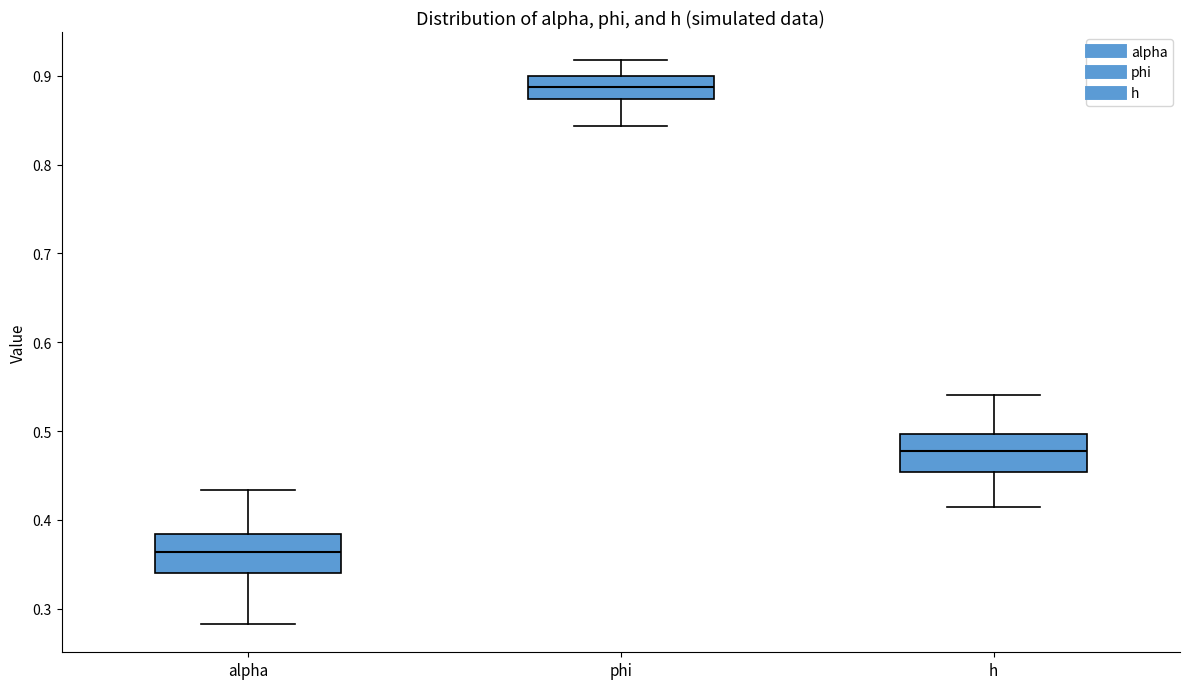

Where is the upper edge of the box for phi on the y-axis? The values are not printed on the chart, so give them approximately, as read against the axis.

0.90